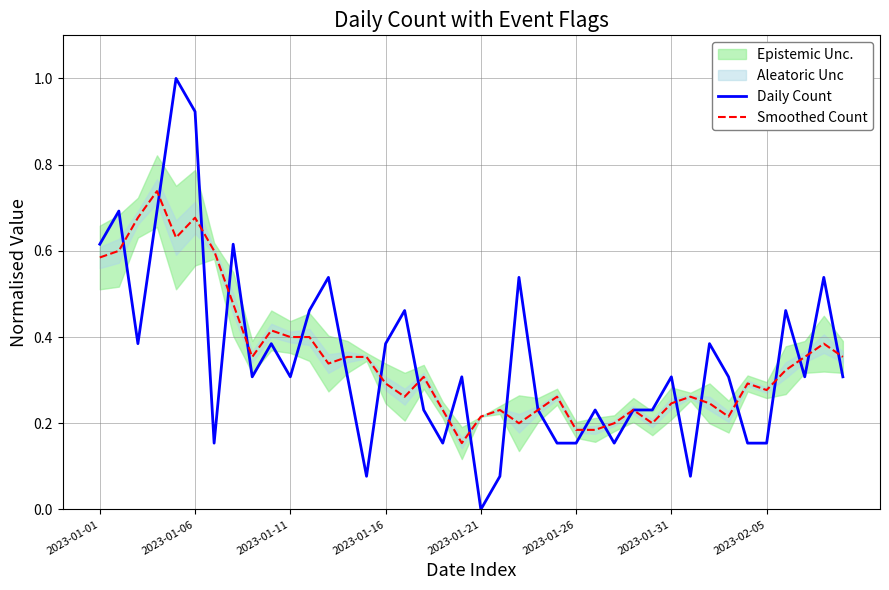

What is the maximum value for Daily Count?

1.0